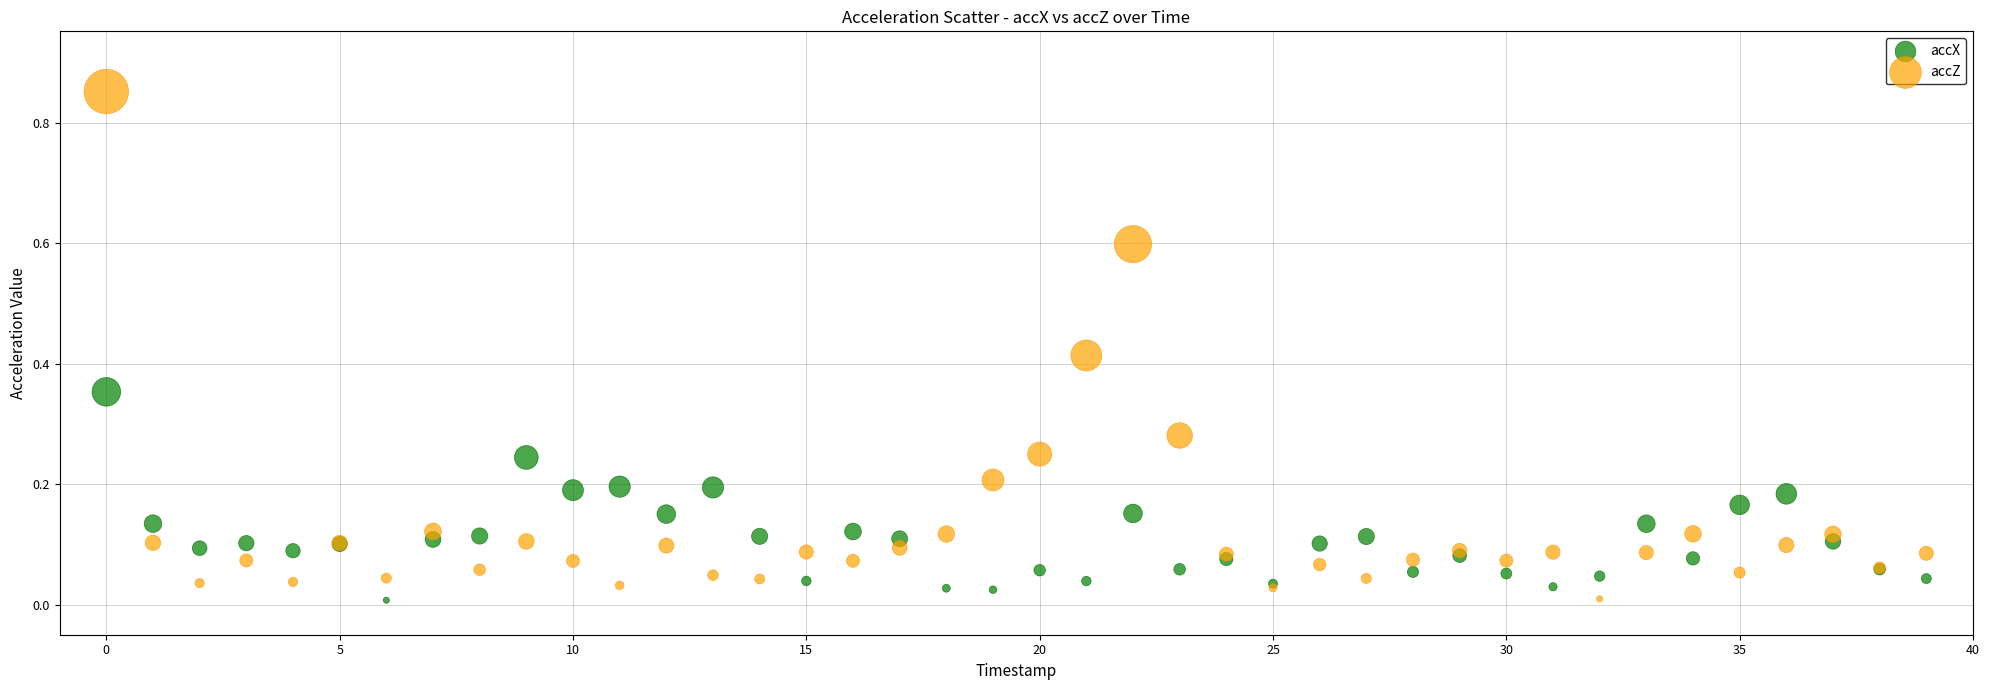

Which series has the largest Y range (max minus min)?

accZ